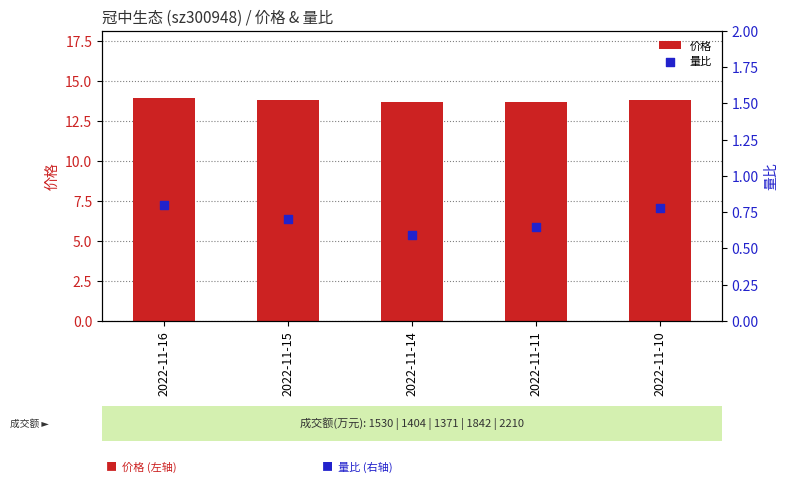

What is the total value across all series at 2022-11-11?

14.3